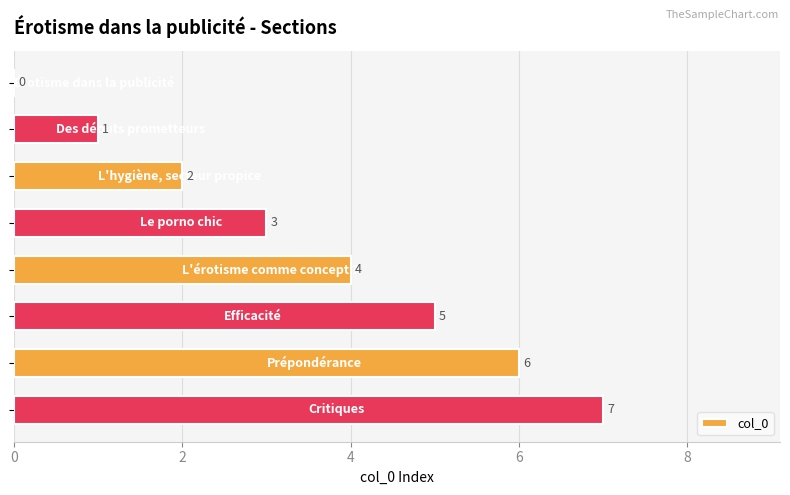

How many values are between 2 and 6?

5